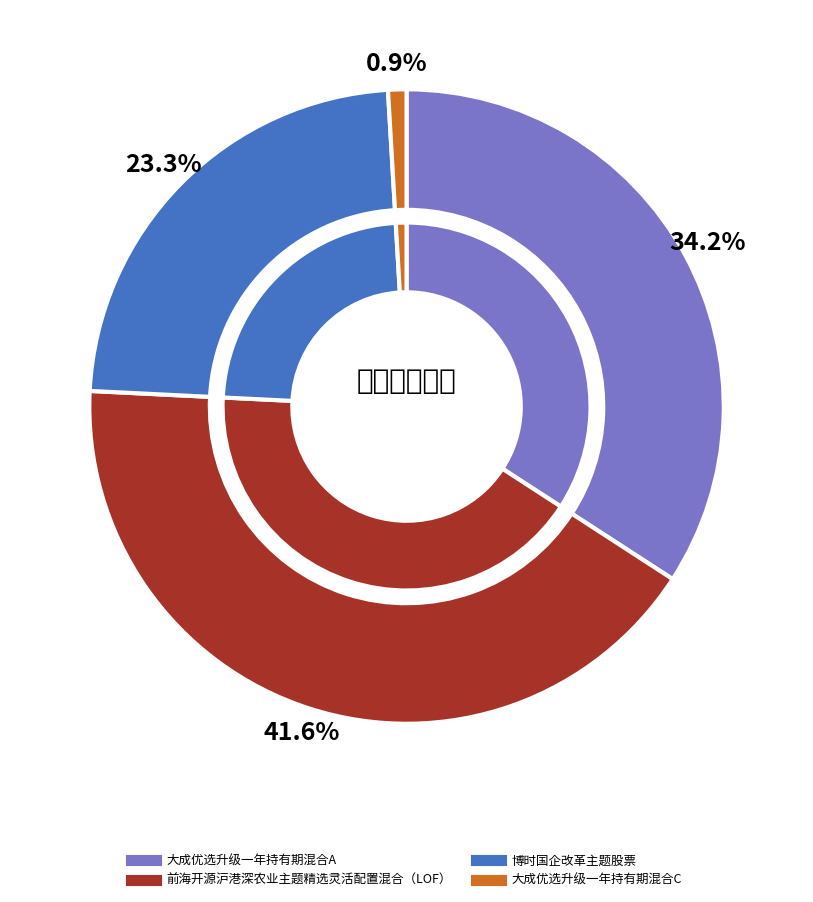

Count the number of slices in the pie.

4